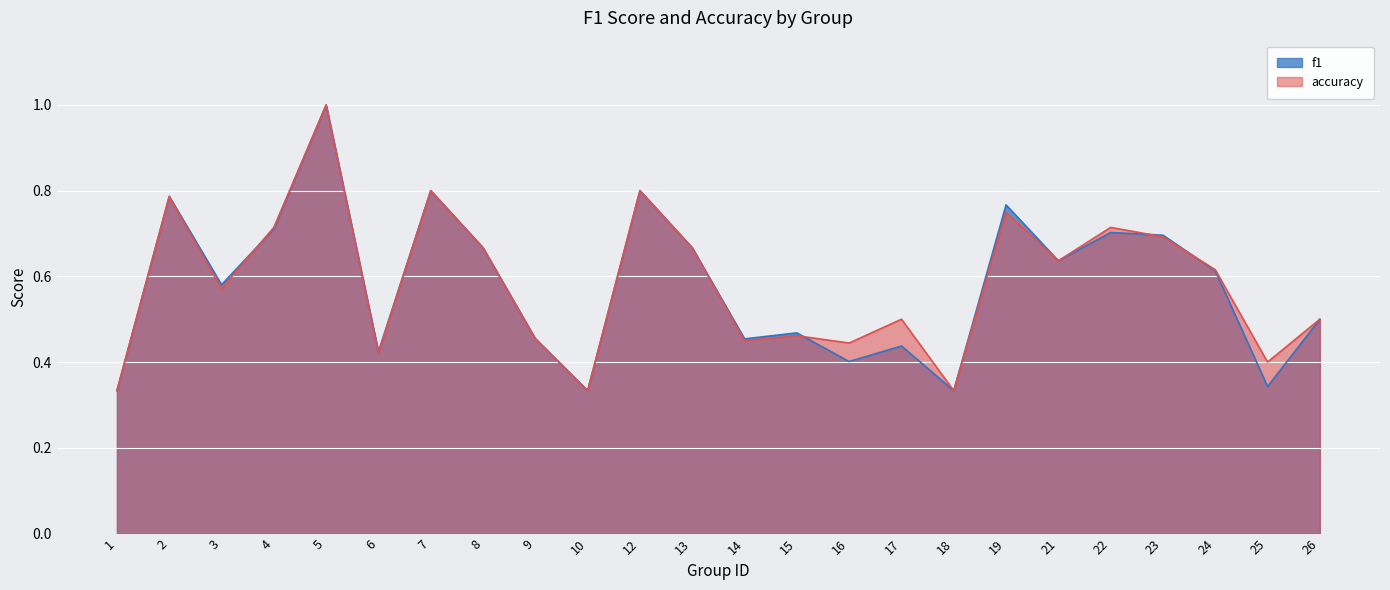

What is the average value of the accuracy series?

0.6